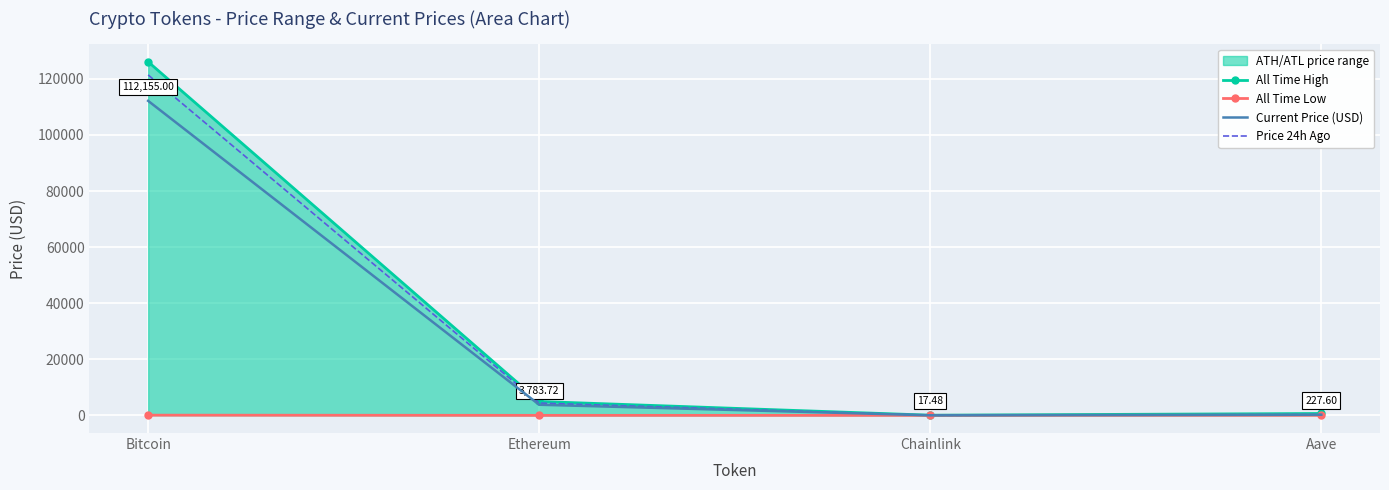

What is the smallest value displayed?

0.1